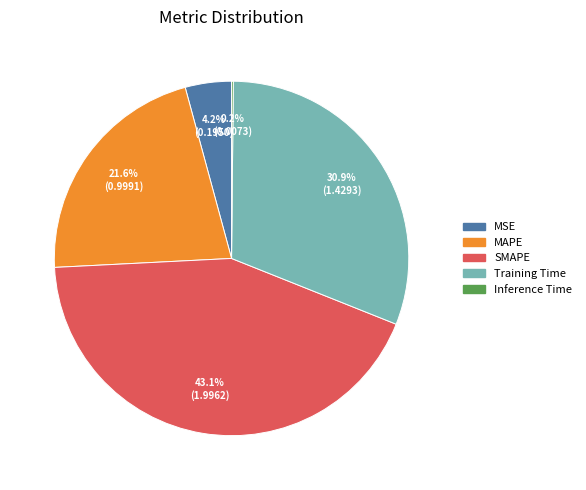

Does MSE represent more than half of the total?

No